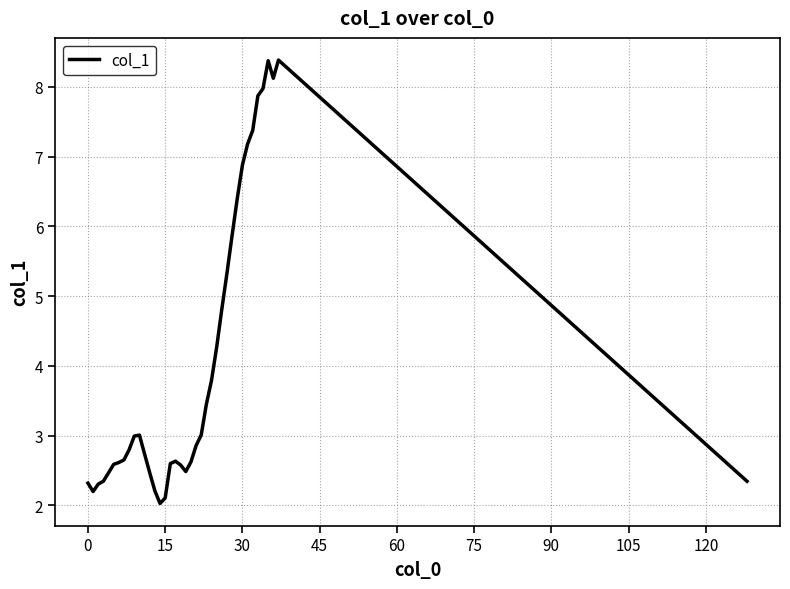

What is the minimum value shown in the chart?

2.0